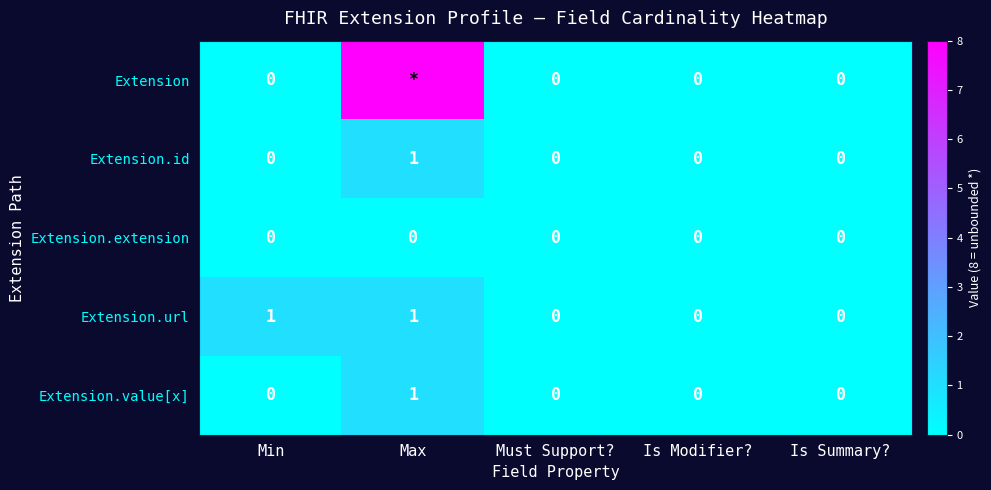

The value of Extension.value[x] at Is Modifier? is 0. True or false?

True